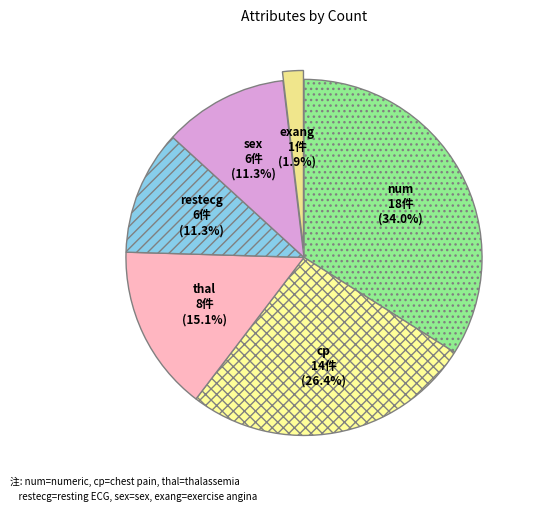

What is the ratio of the value at cp to the value at sex?

2.3